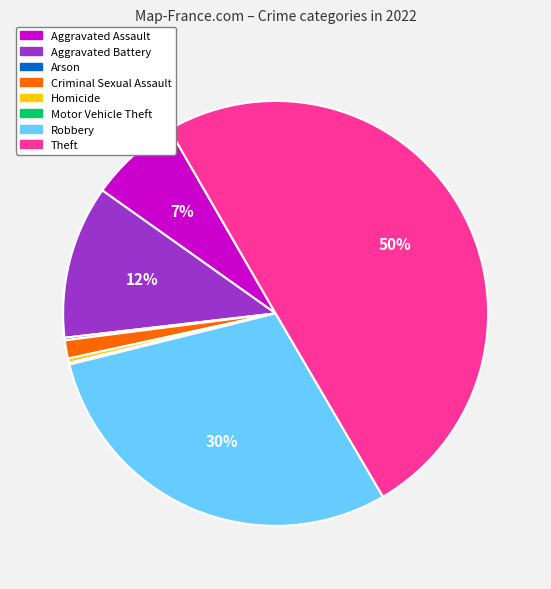

Is it true that Theft is 50% of the pie?

True